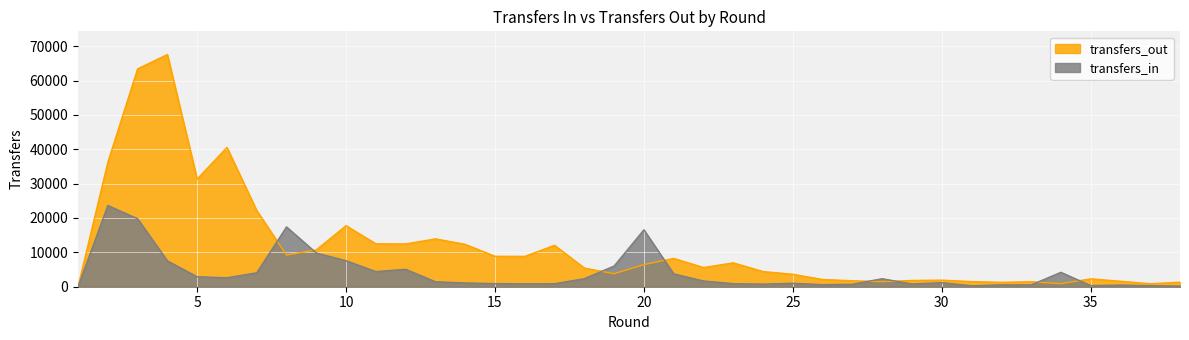

At which label does transfers_in reach its minimum?

1